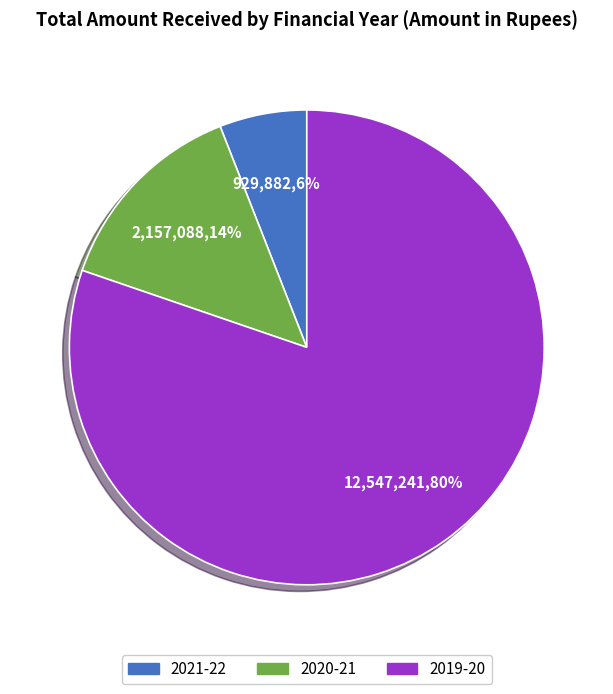

Between 2020-21 and 2019-20, which is larger?

2019-20